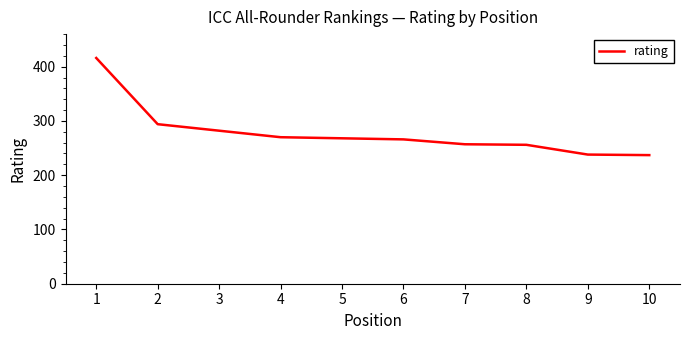

What is the sum of all values?

2784